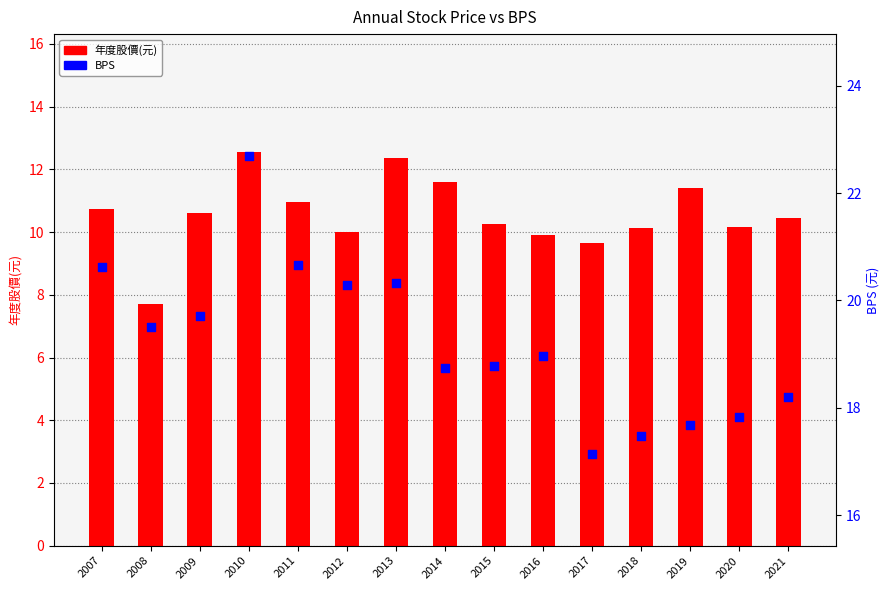

Which series has the largest Y range (max minus min)?

BPS